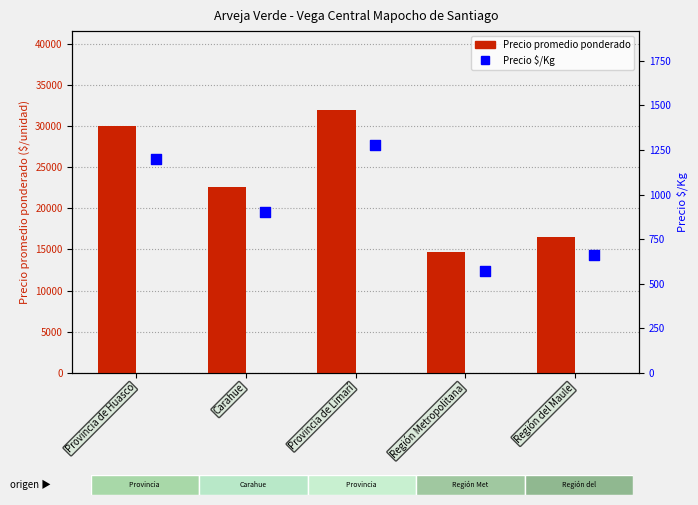

Is the value of Precio $/Kg at Región Metropolitana greater than the value of Precio $/Kg (bar) at Región Metropolitana?

No